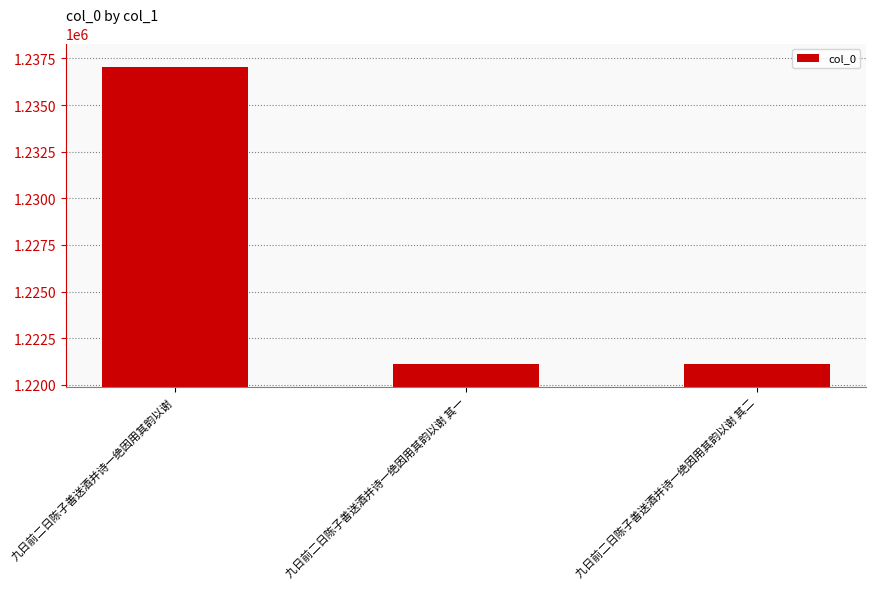

What is the ratio of the value at 九日前二日陈子善送酒并诗一绝因用其韵以谢 to the value at 九日前二日陈子善送酒并诗一绝因用其韵以谢 其二?

1.0